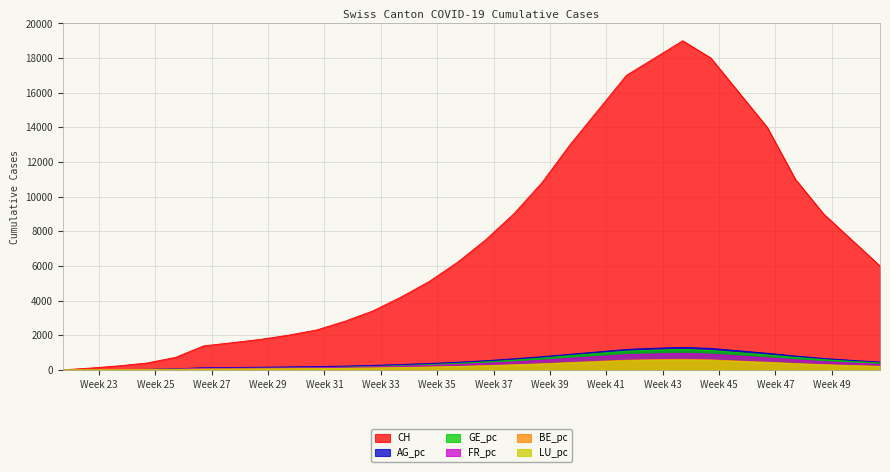

What is the maximum value shown in the chart?

19000